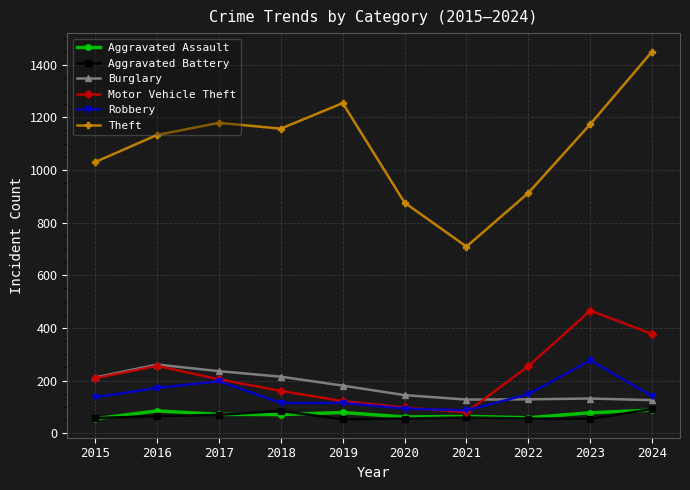

At which category is the sum across all series the highest?

2024